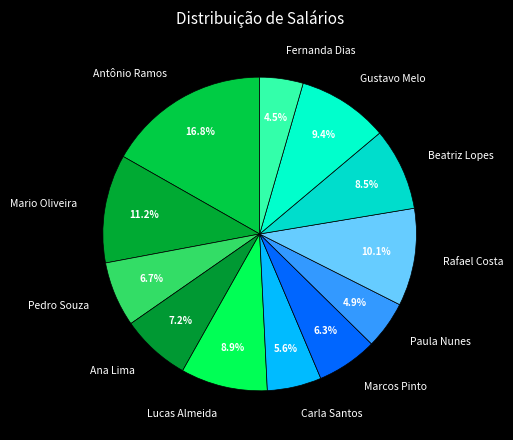

To the nearest percent, what is the difference between the largest and smallest slice percentages?

12%